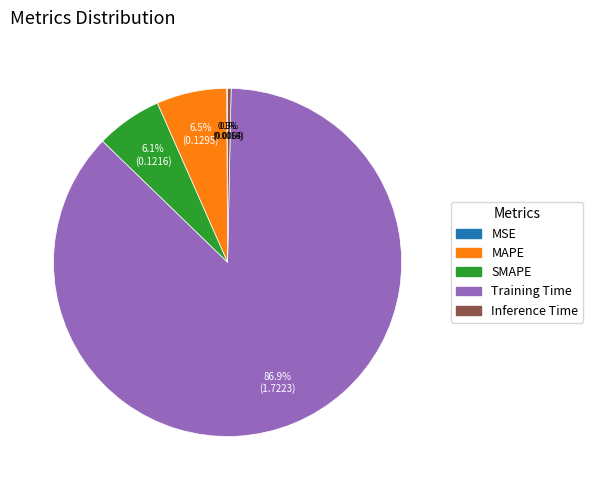

Between MAPE and Training Time, which is larger?

Training Time